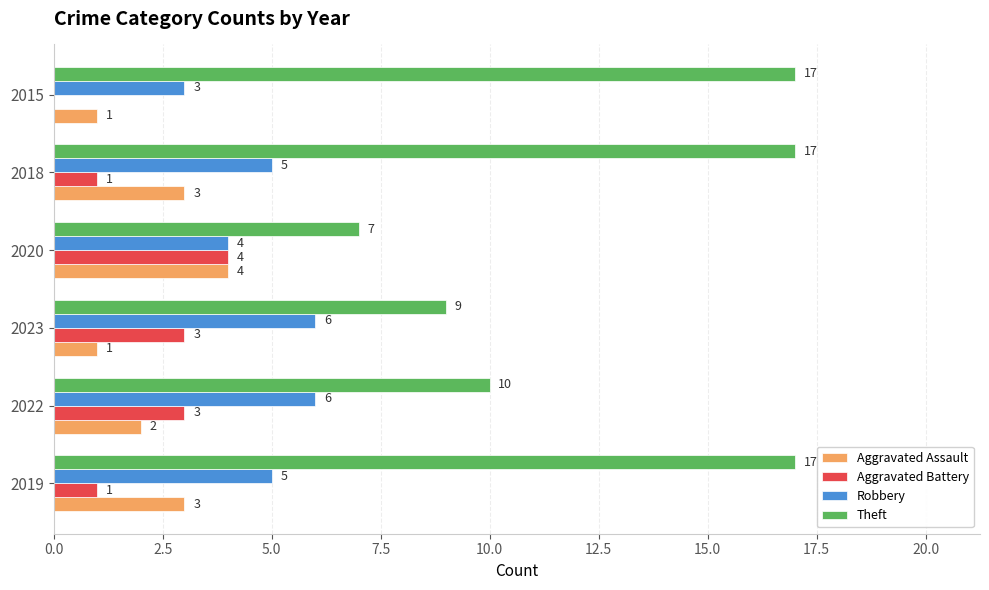

What is the highest value of the Robbery series?

6